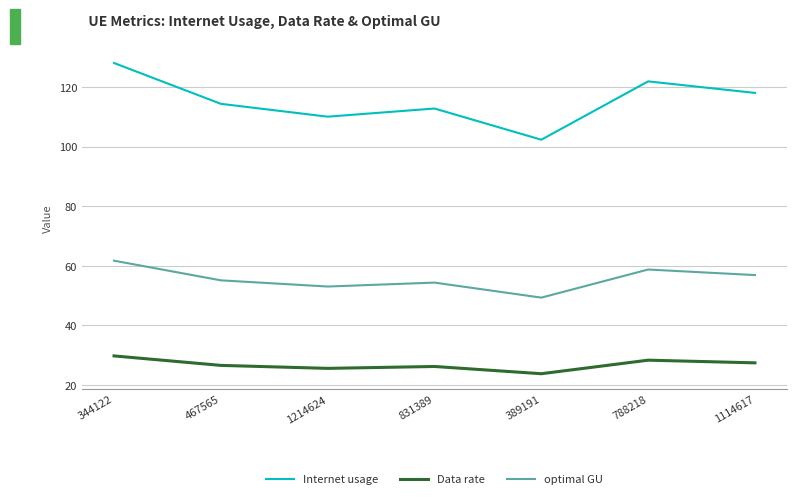

True or false: Data rate and Internet usage intersect in this chart.

False